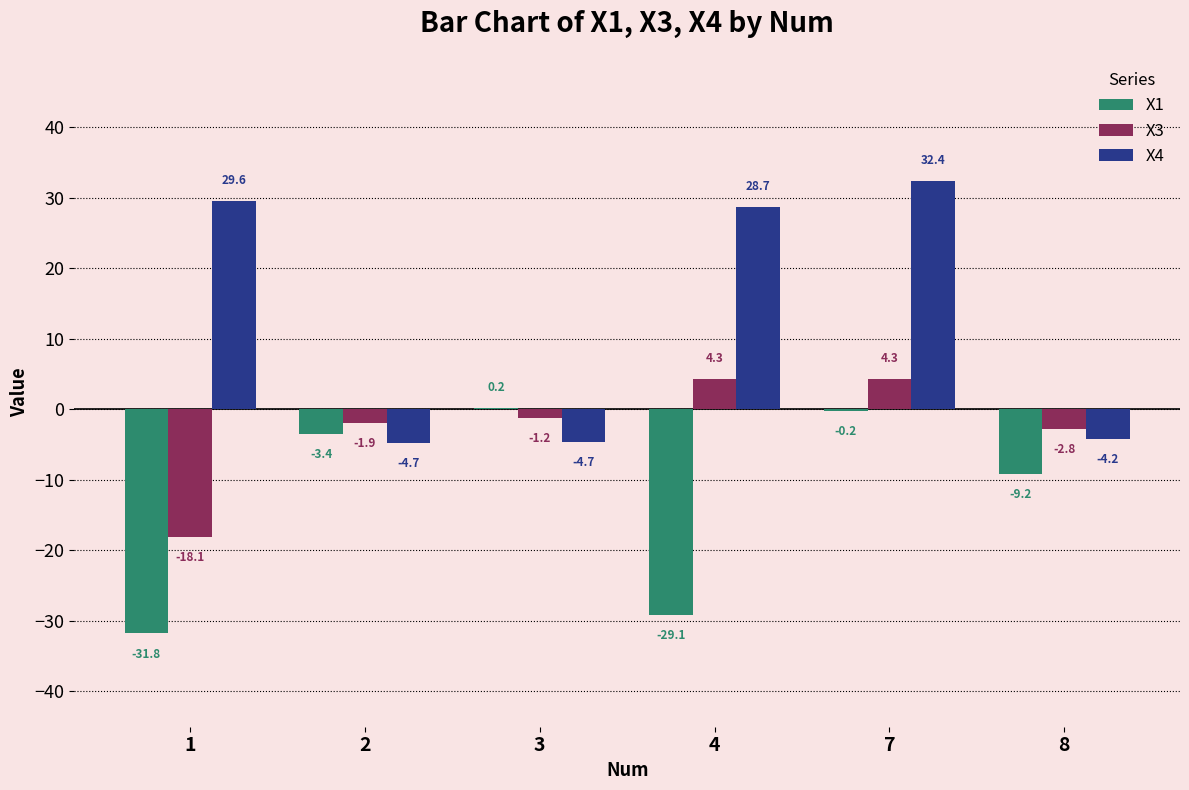

What is the total value across all series at 1?

-20.3